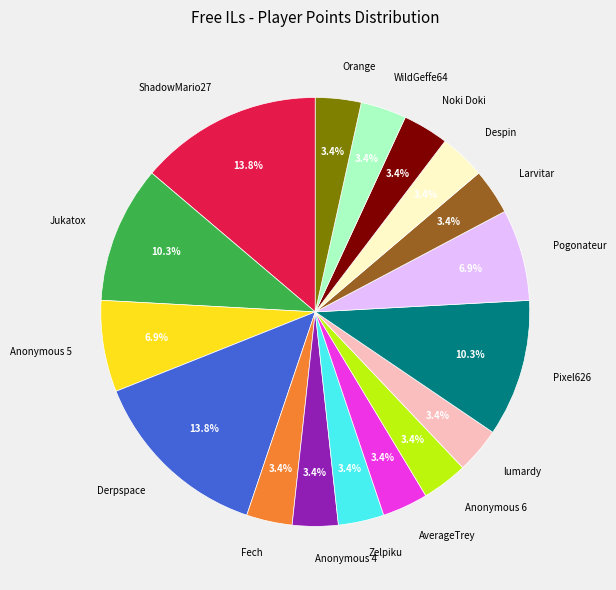

Do Jukatox and Despin together represent more than half of the pie?

No